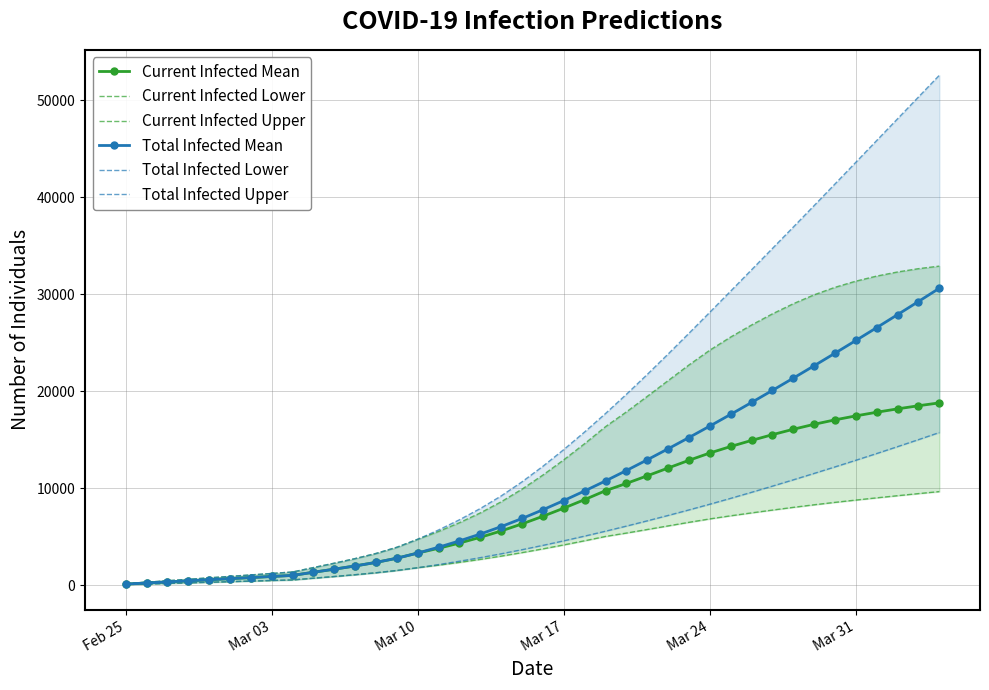

What is the value of the Total Infected Lower point at the 3rd from the left?

180